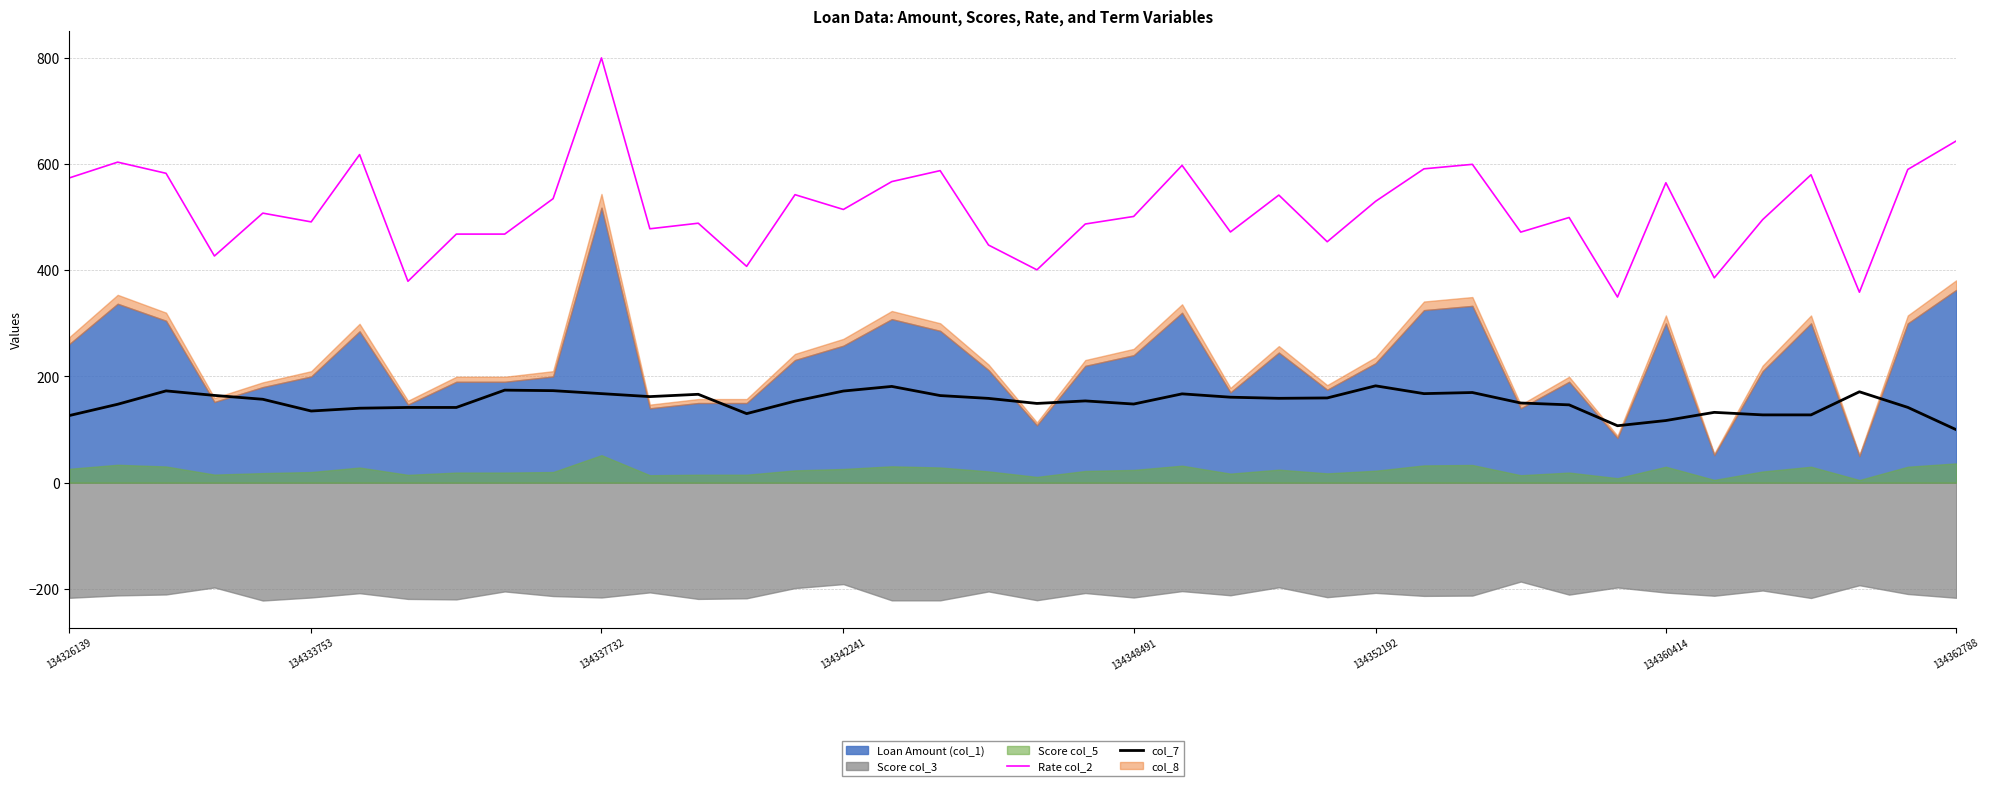

True or false: Rate col_2 and col_7 cross at least once.

False